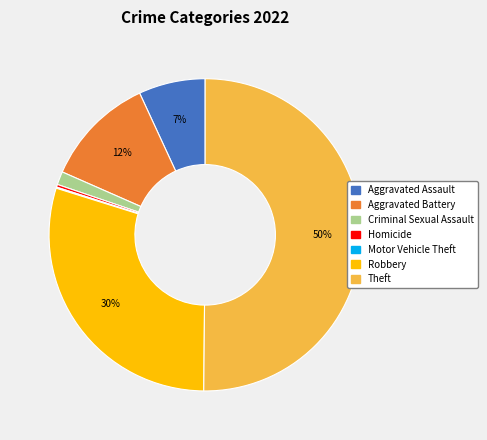

To the nearest percent, what portion does Robbery represent?

30%